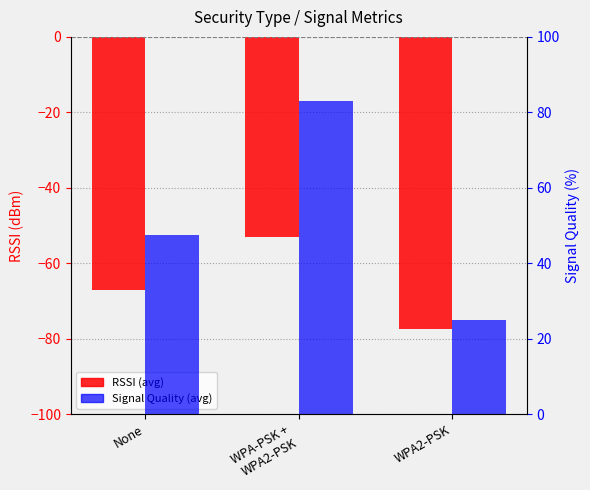

What is the difference between the highest and lowest values at WPA2-PSK?

102.5